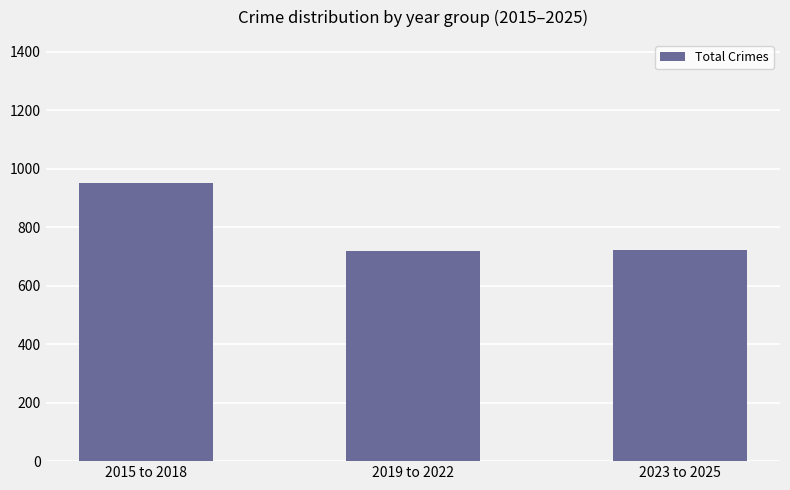

What is the ratio of the value at 2019 to 2022 to the value at 2015 to 2018?

0.8